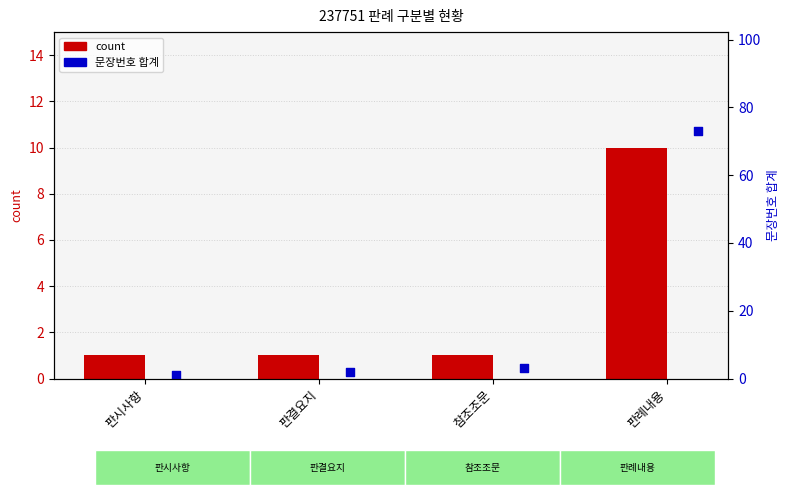

At which category is the sum across all series the highest?

판례내용